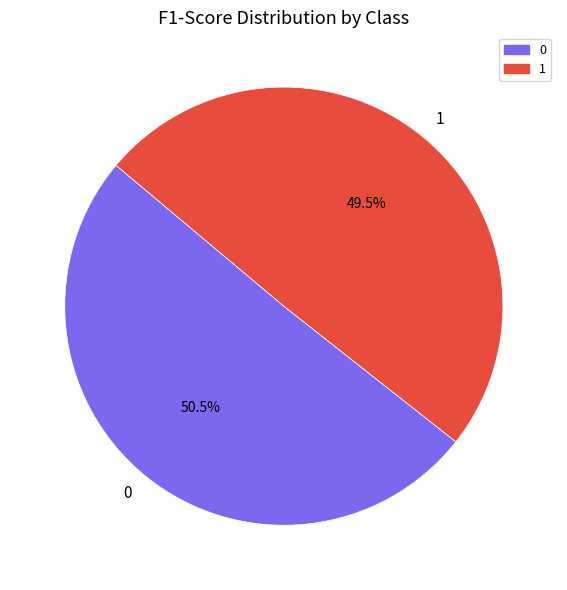

Combined, do 0 and 1 account for over 50%?

Yes